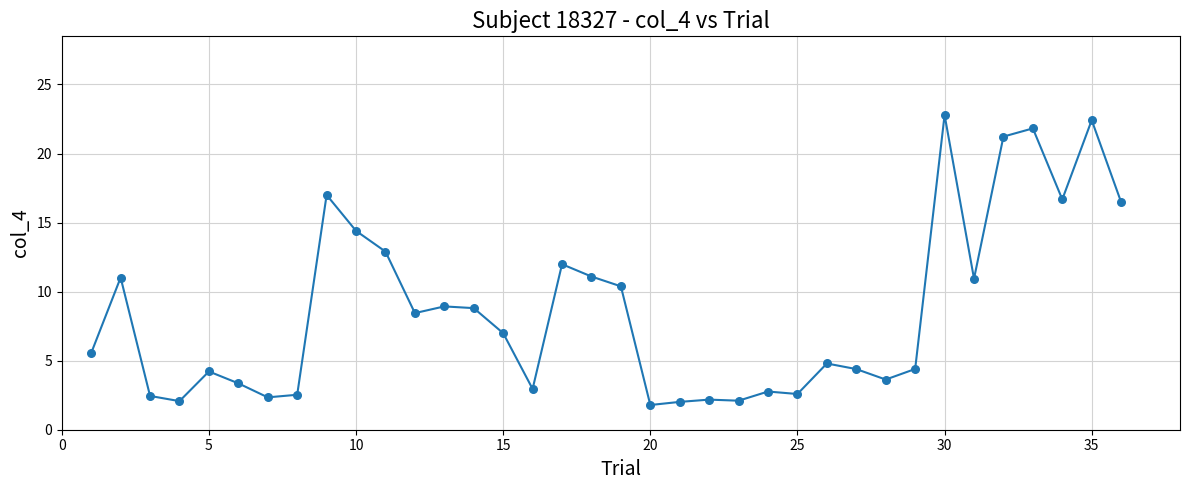

What is the difference between the maximum and minimum values?

21.0